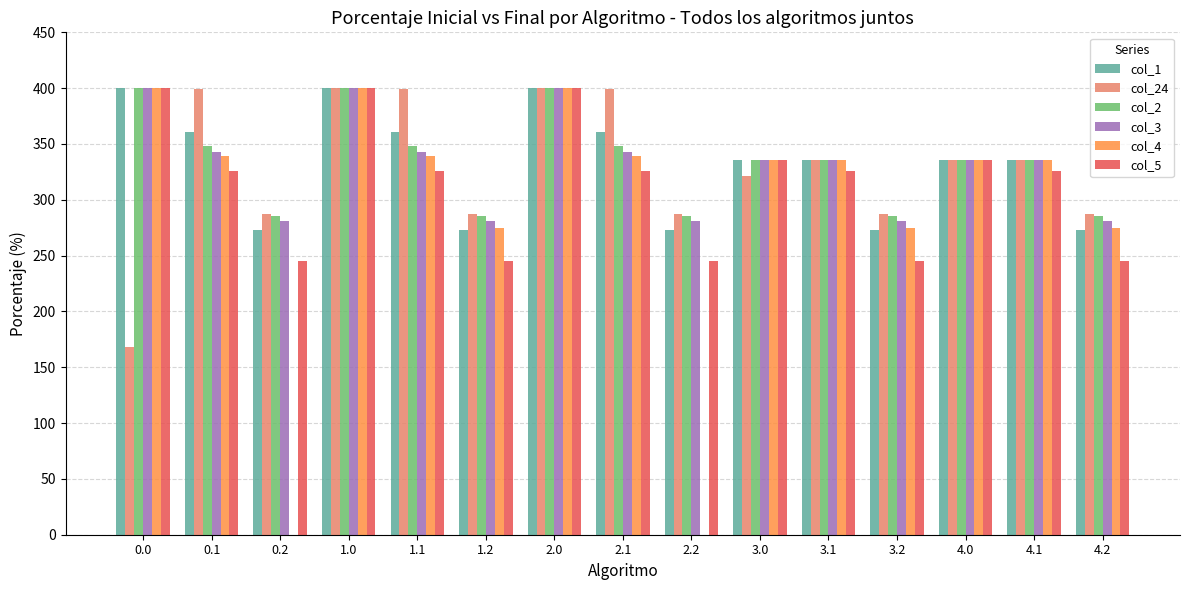

Is the value of col_2 at 2.2 greater than the value of col_4 at 0.2?

Yes